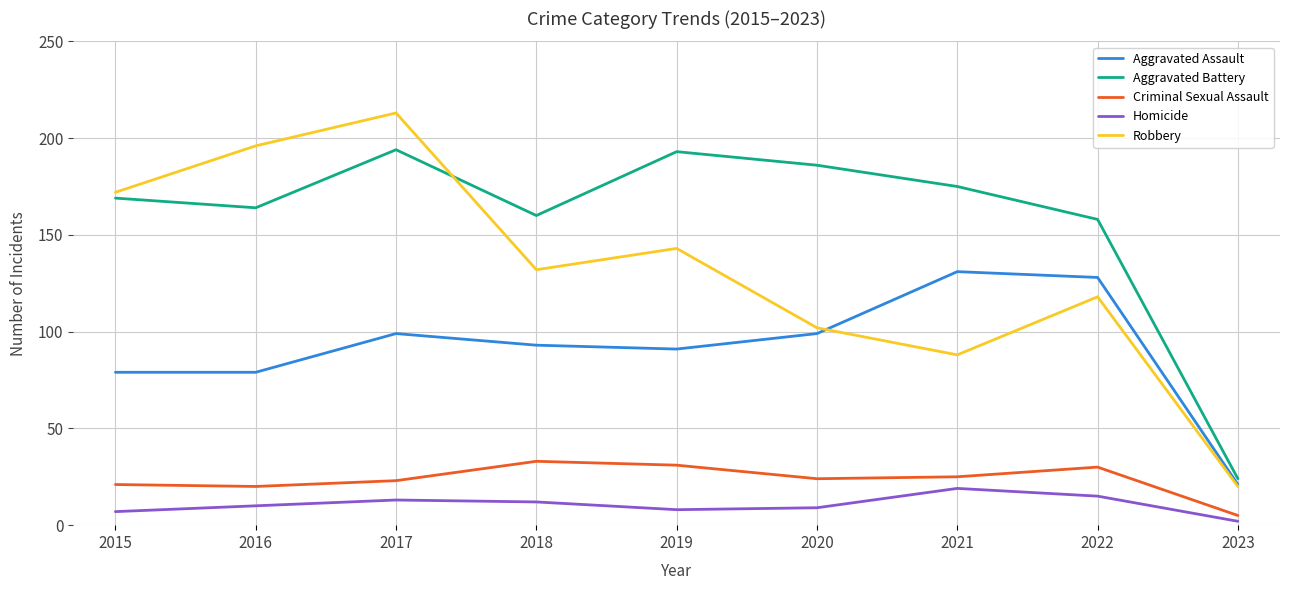

What are all the series names shown in the legend?

Aggravated Assault, Aggravated Battery, Criminal Sexual Assault, Homicide, Robbery